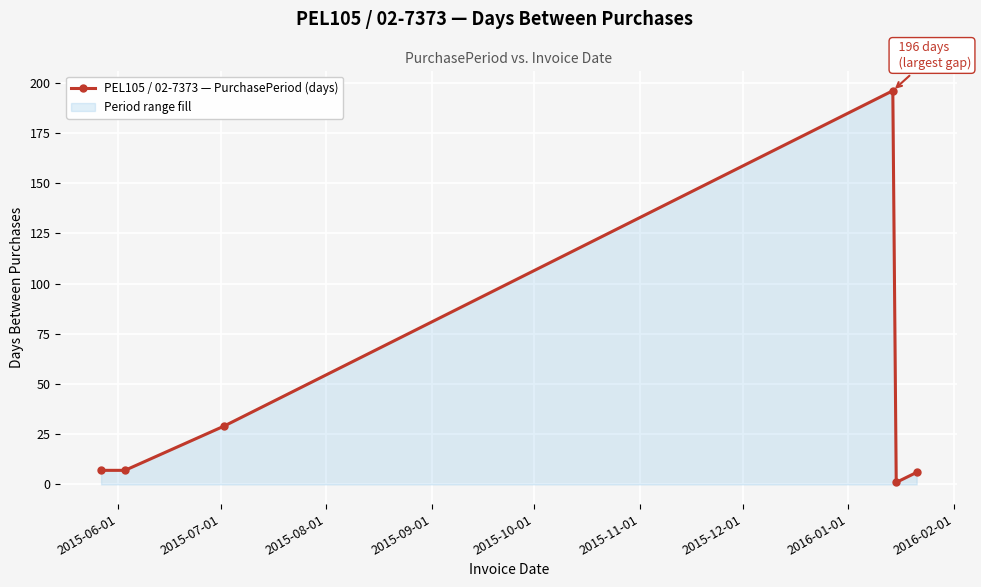

How many series are shown in this chart?

1